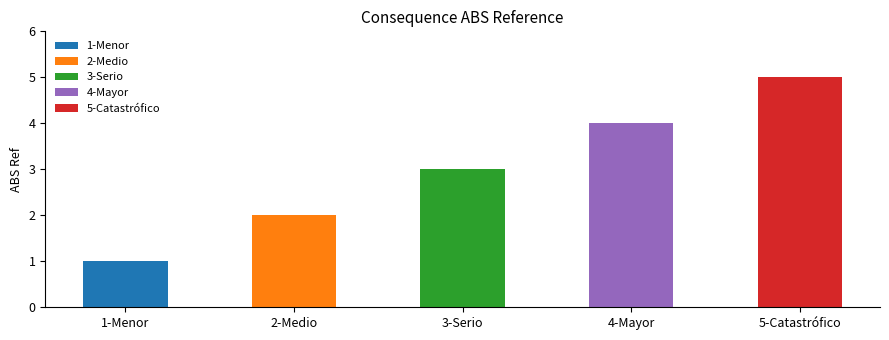

What is the label of the 4th bar from the left?

4-Mayor